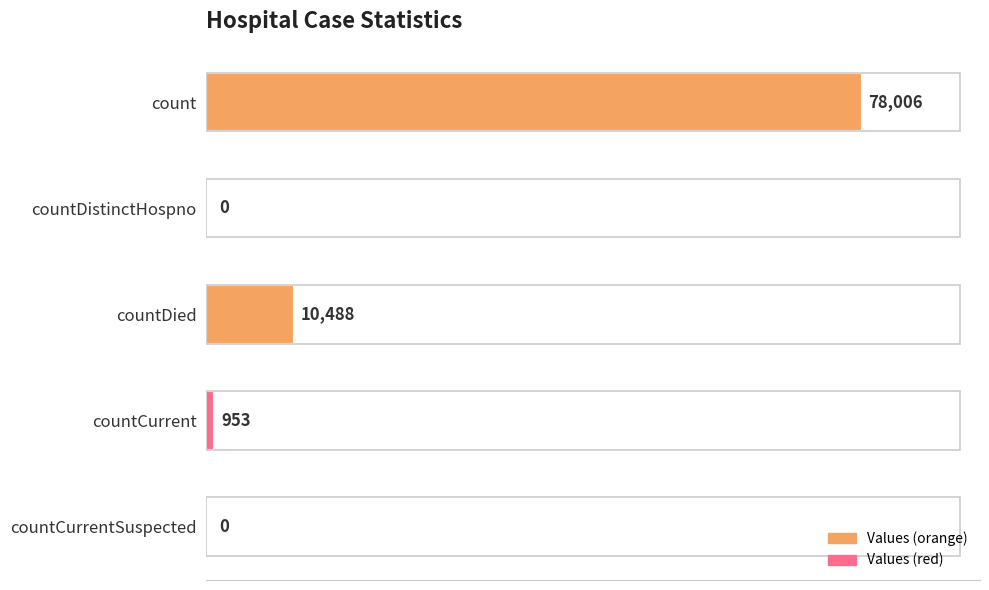

What is the sum of the values at countDied and count?

88494